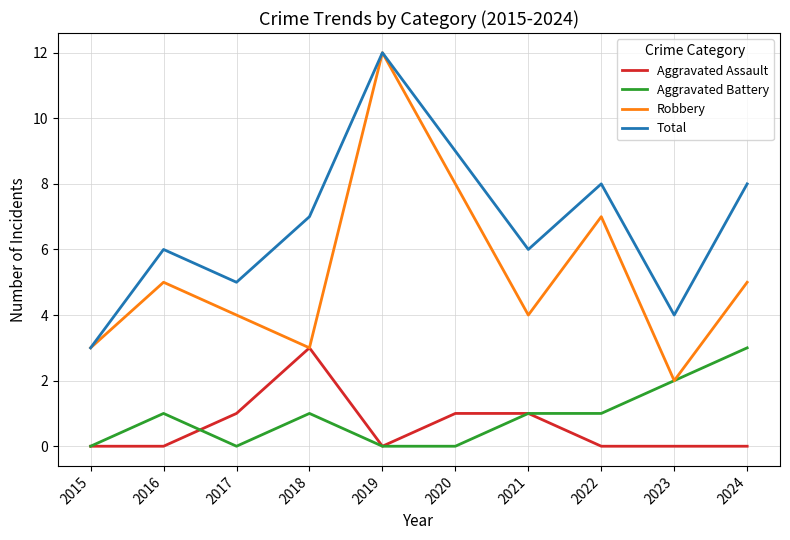

Which series has the largest range (max minus min)?

Robbery